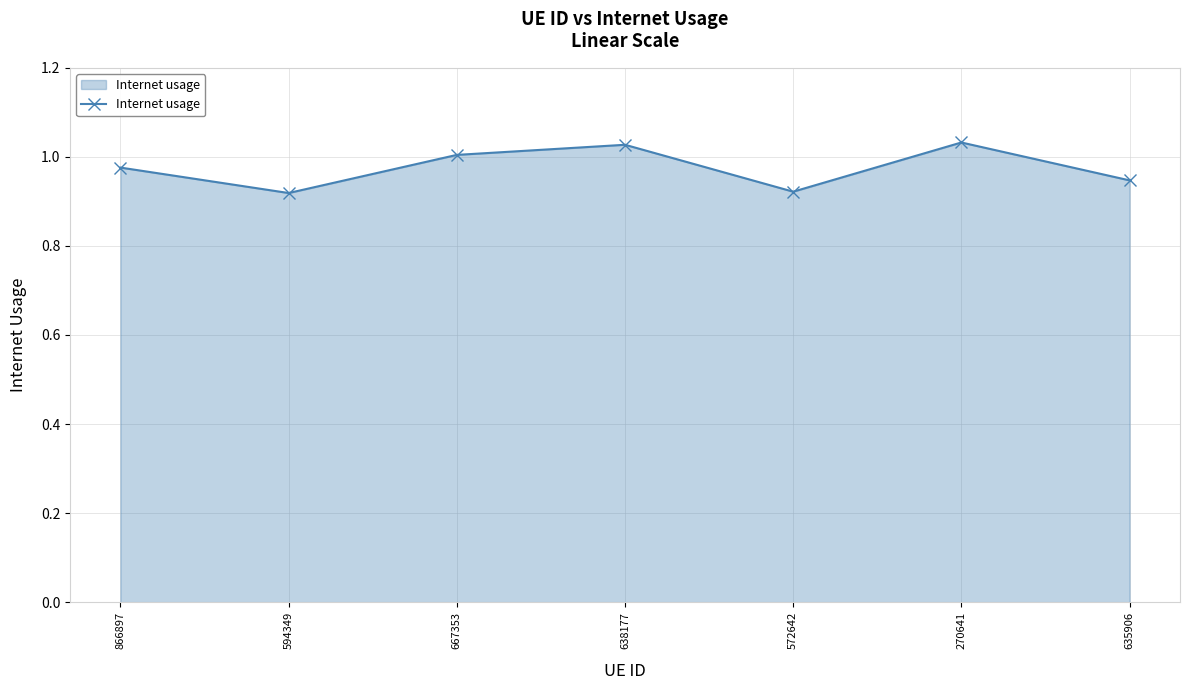

What is the difference between the values at 667353 and 635906?

0.1